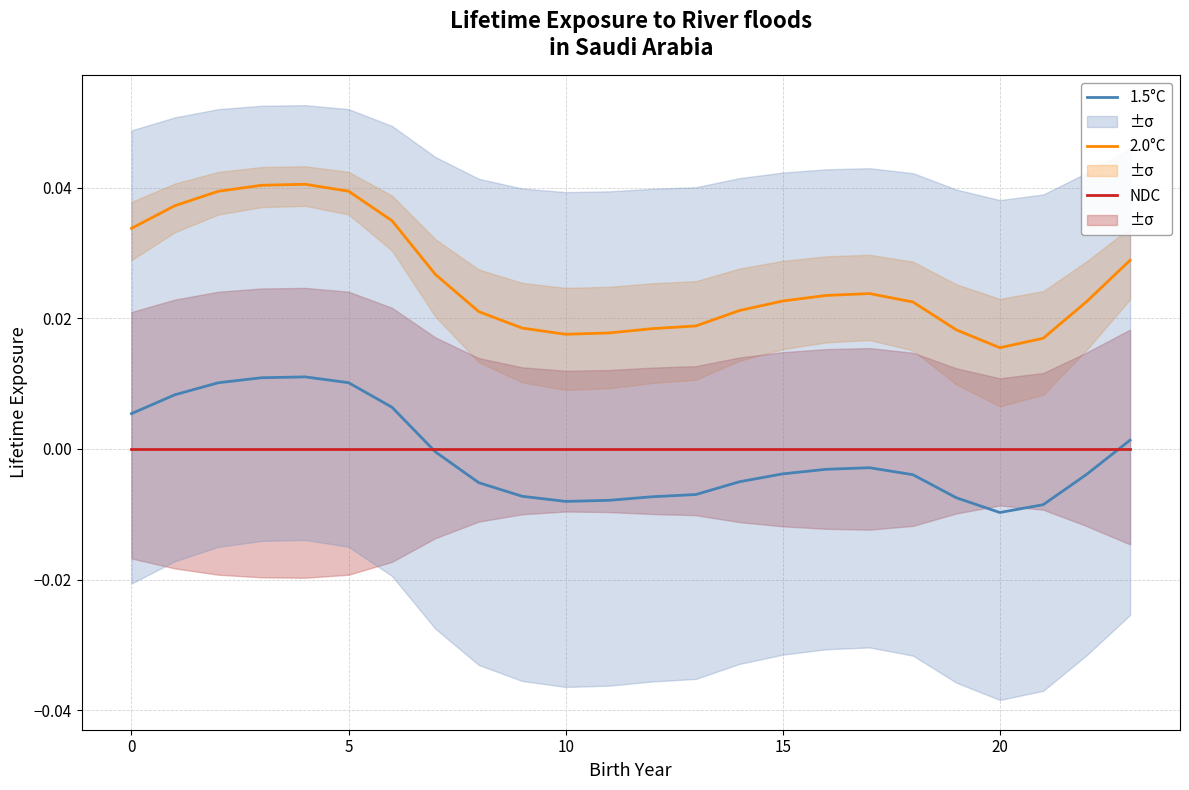

What are all the series names shown in the legend?

1.5°C, 2.0°C, NDC